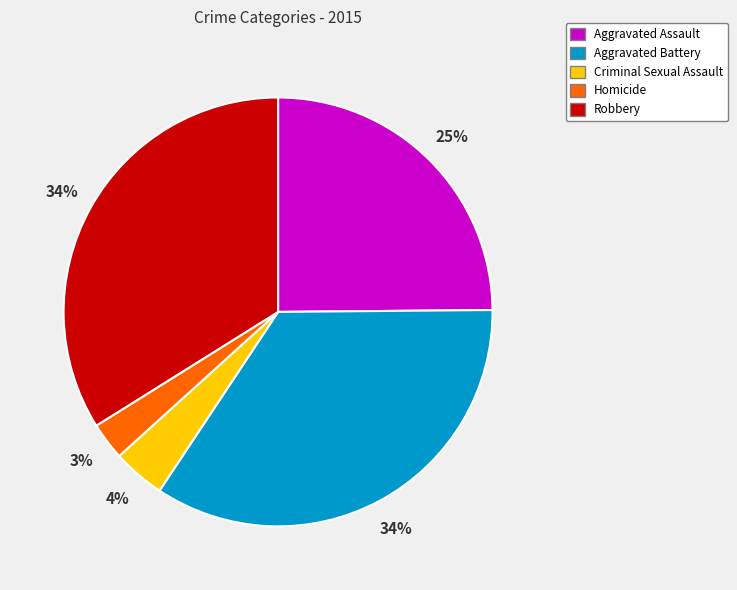

The Robbery slice represents 34% of the pie. True or false?

True